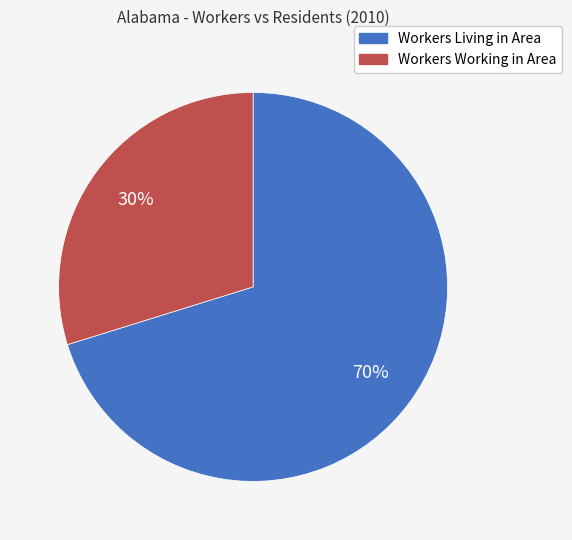

Is it true that Workers Living in Area is 61% of the pie?

False